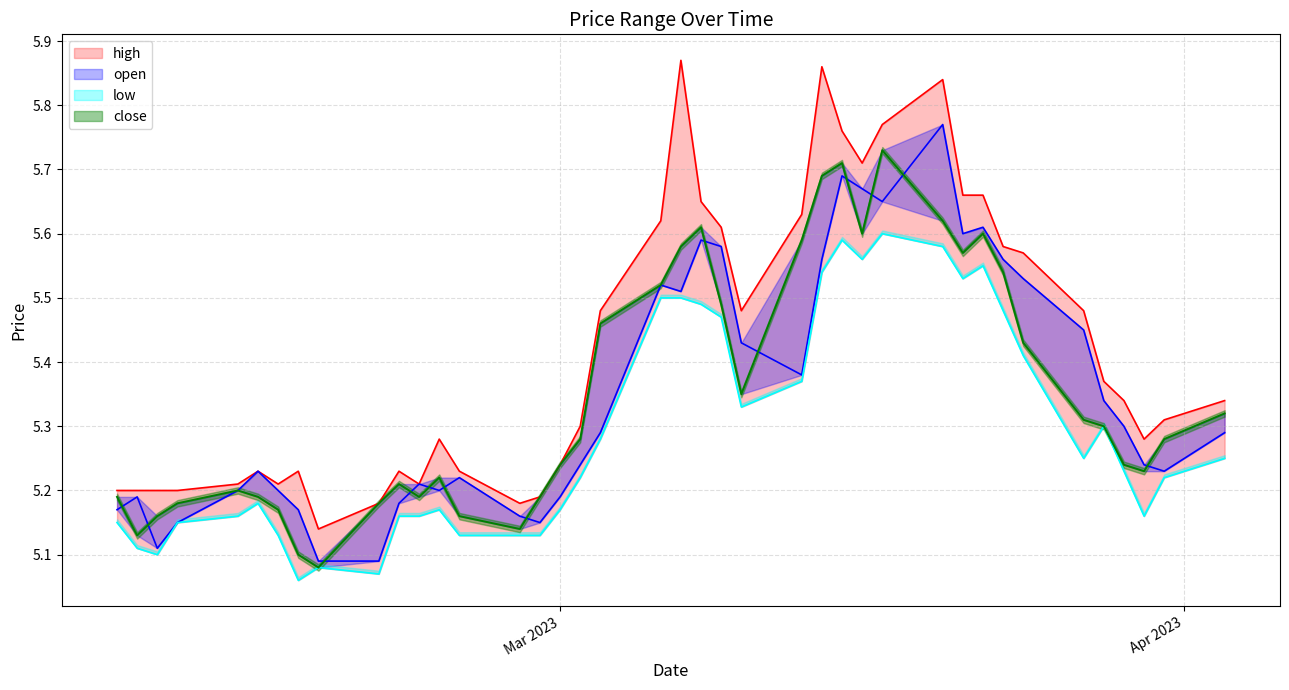

At which label does high reach its peak?

19